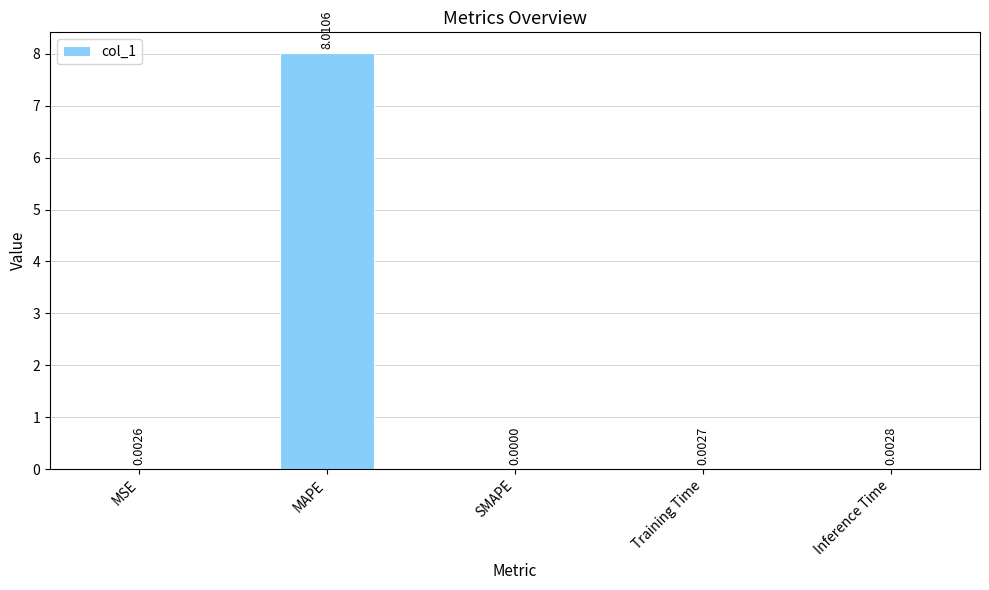

How many positive values are there?

4